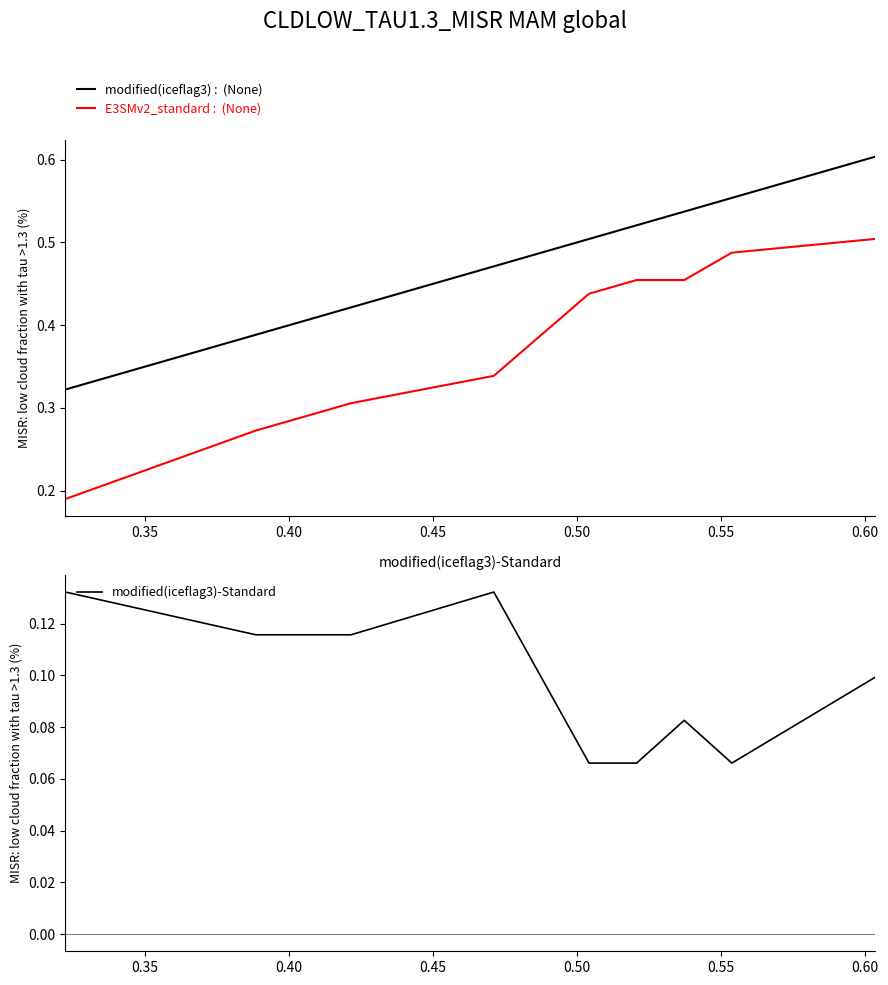

What position from the right is 0.35?

9